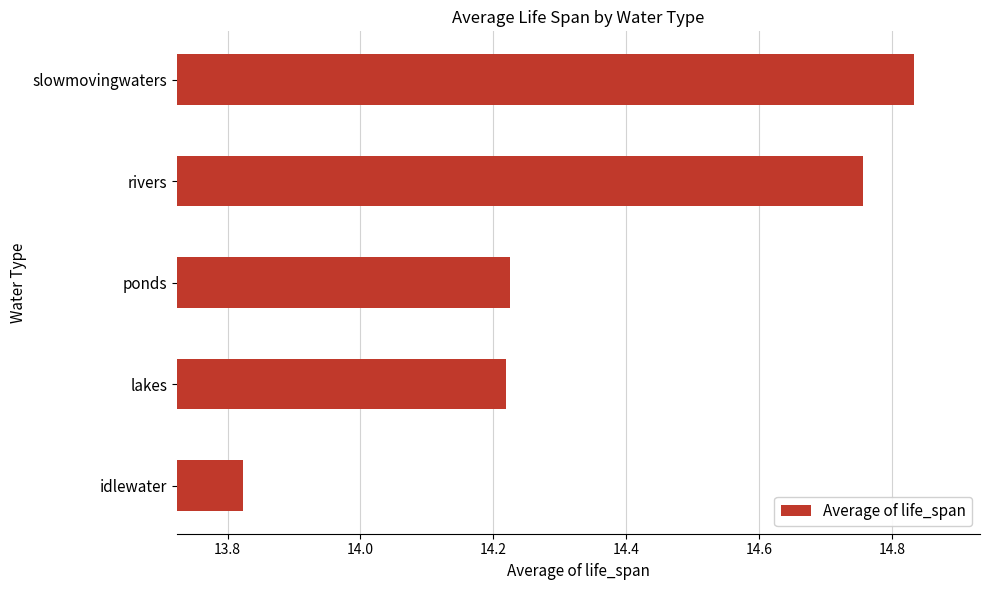

Count the number of values greater than 14.

4